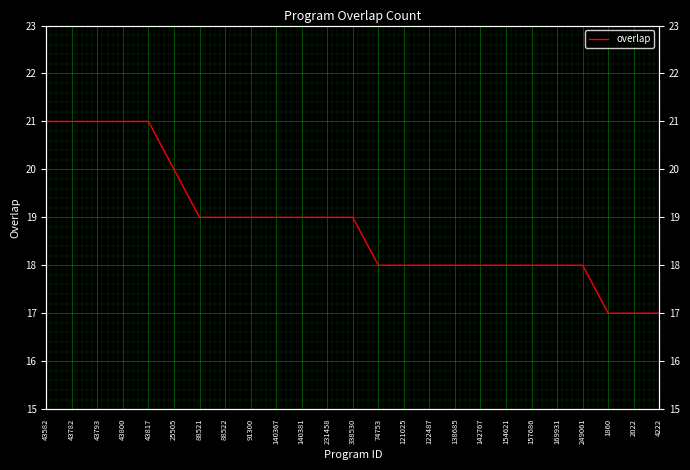

Does the chart display data point markers on the line(s)?

No